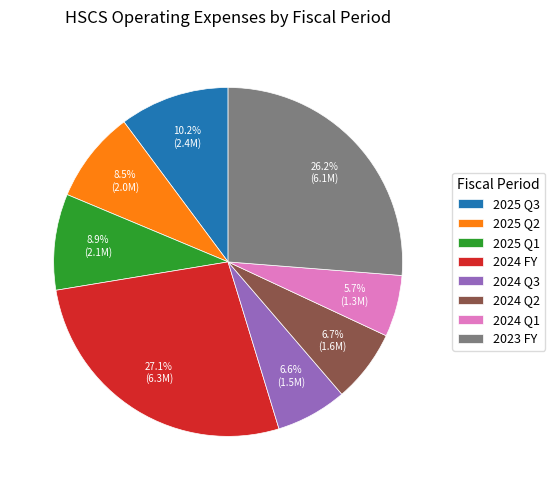

Between 2024 Q2 and 2023 FY, which is larger?

2023 FY